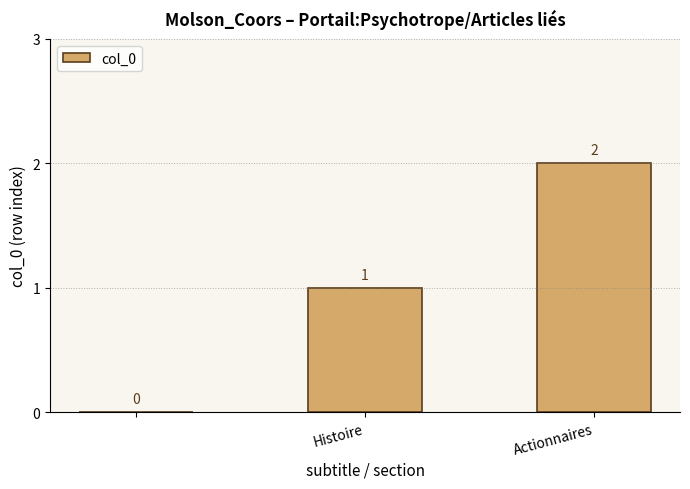

What is the sum of all values?

3